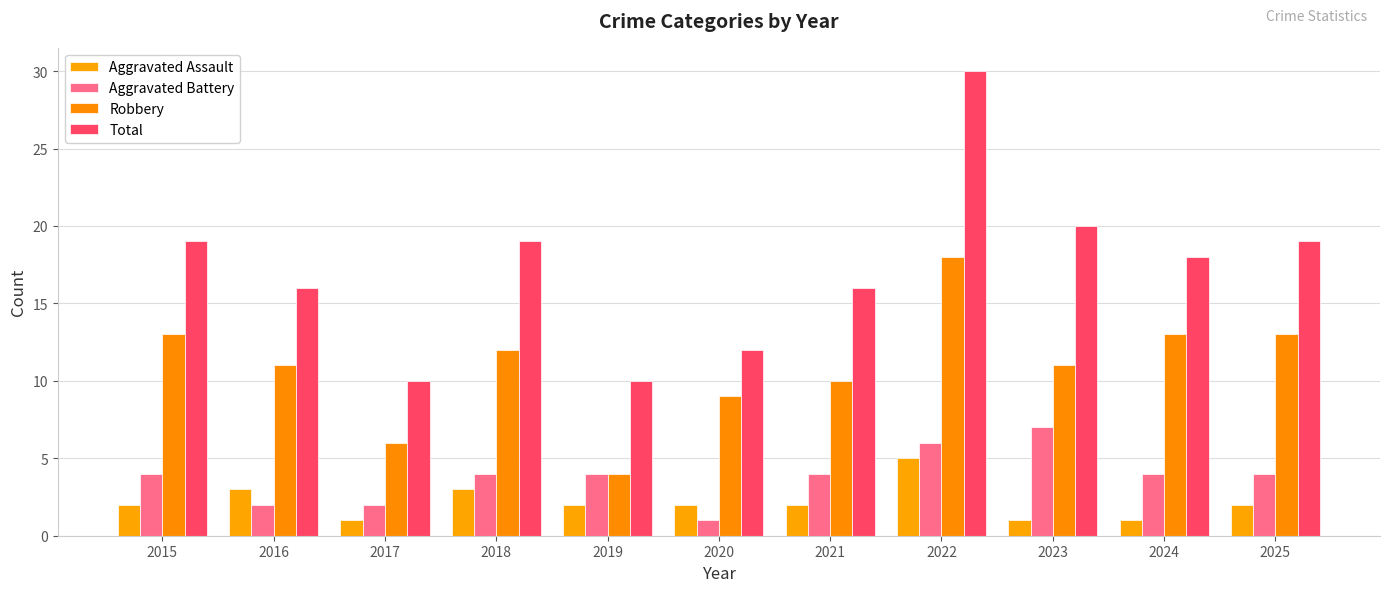

Count the number of categories in the chart.

11